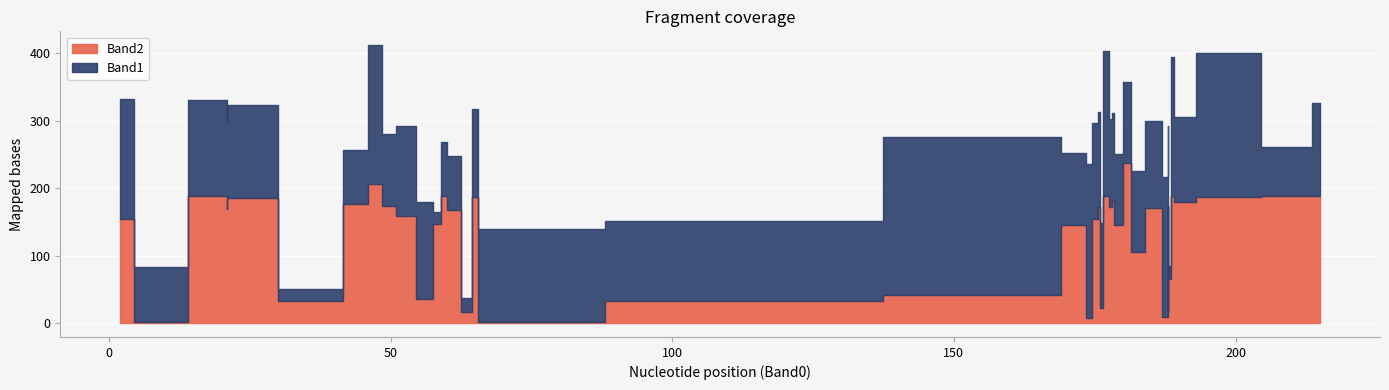

Is the value of Band1 at 29 greater than the value of Band2 at 2?

No